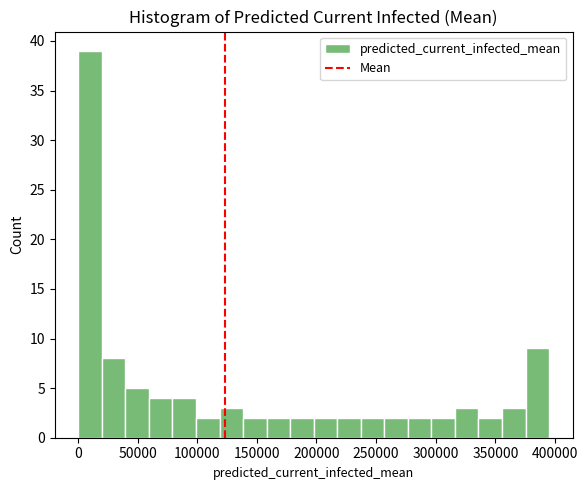

Read against the x-axis, roughly where is the centre of the tallest bar?

10000